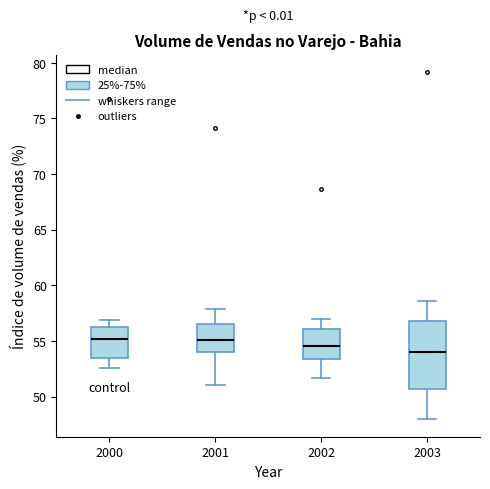

Where does the median line of the box at x = 2002 sit on the y-axis? The values are not printed on the chart, so give them approximately, as read against the axis.

54.5